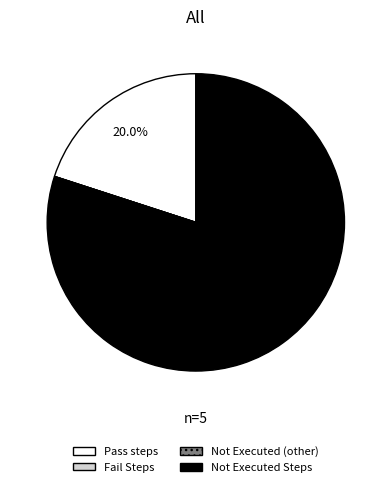

What portion of the pie excludes Pass steps?

80.0%